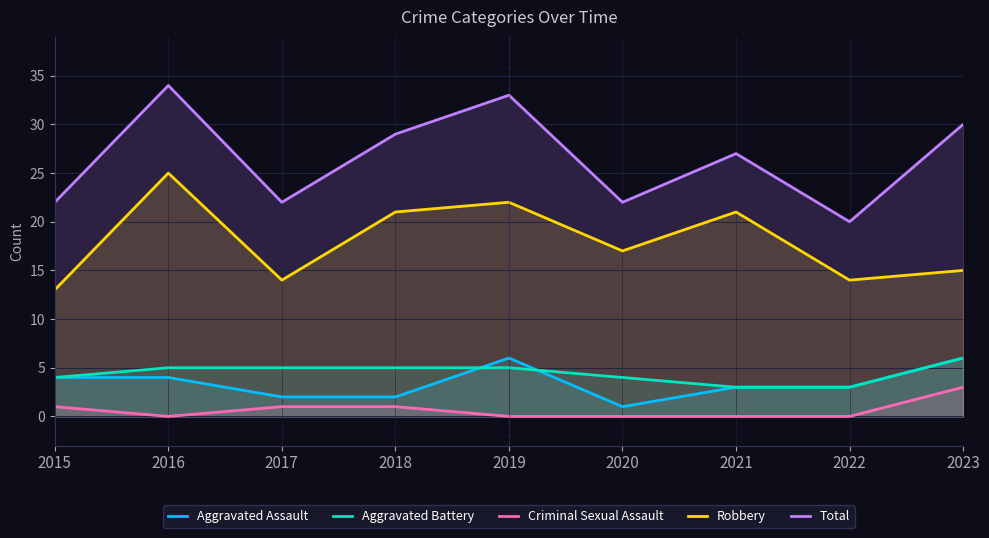

Where does the Total series first go above 27?

2016